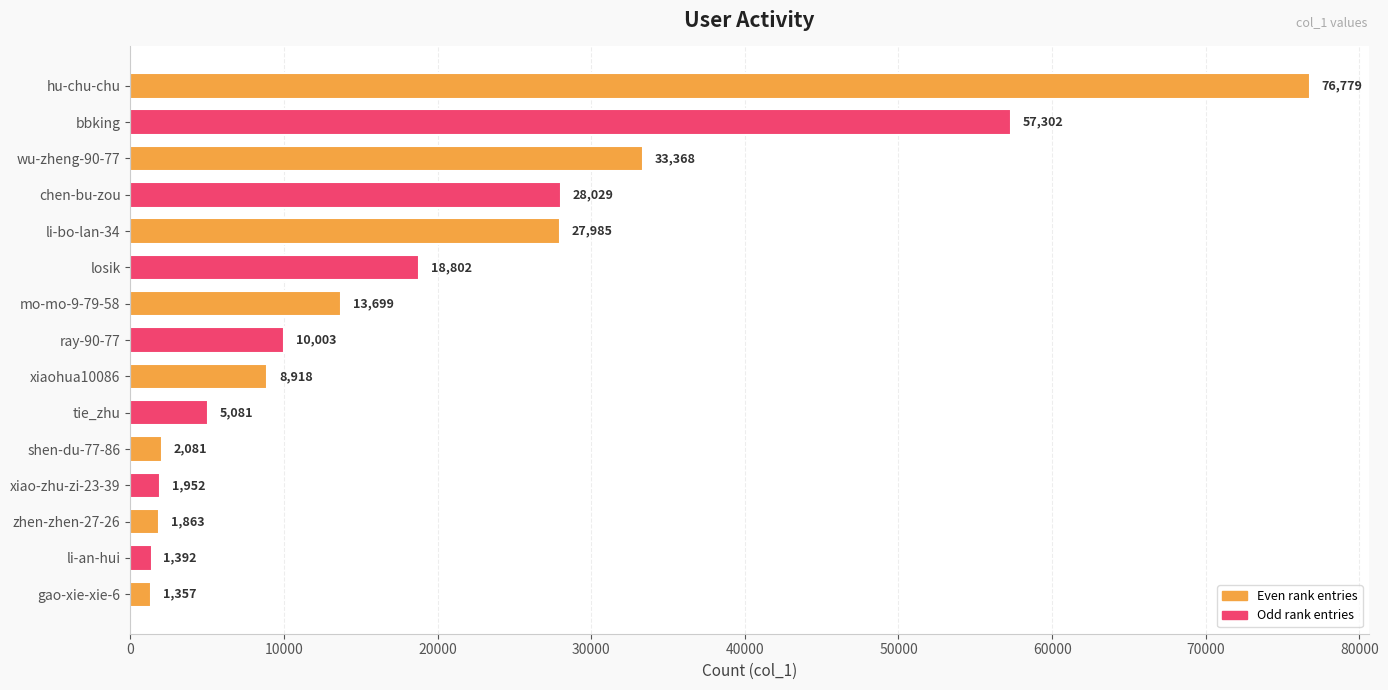

True or false: the data shows 58592 at wu-zheng-90-77.

False